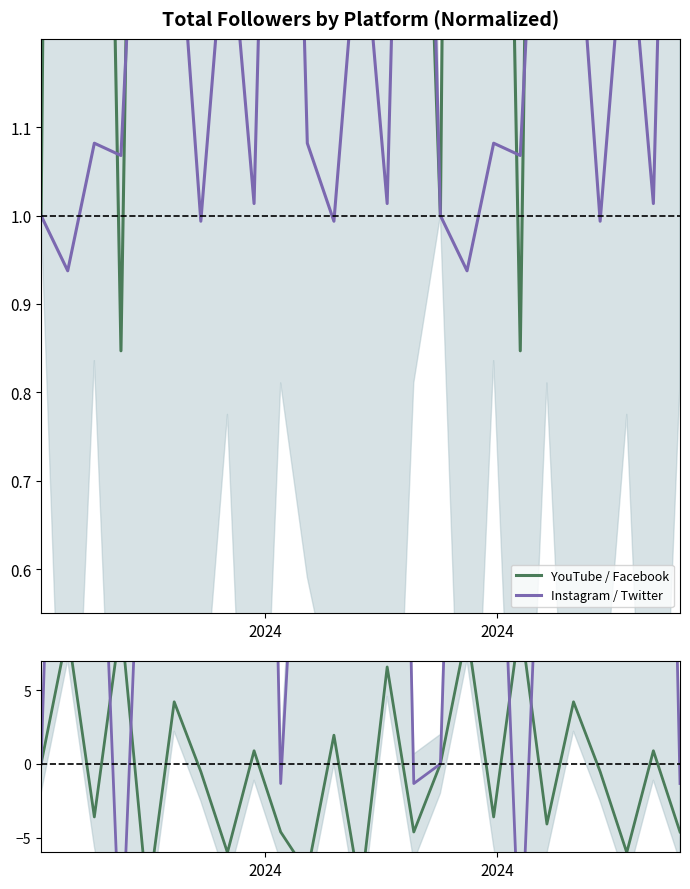

Reading right to left, what are all the values shown in this chart?

YouTube / Facebook: 1.9	5.2	3.8	4.1	3.2	3.0	0.8	2.5	4.2	1.0	1.9	5.5	3.7	4.2	2.3	1.9	5.2	3.8	4.1	3.2	2.7	0.8	2.5	4.2	1.0
Instagram / Twitter: 2.2	1.0	1.4	1.0	1.4	1.7	1.1	1.1	0.9	1.0	2.2	1.0	1.4	1.0	1.1	2.2	1.0	1.4	1.0	1.4	1.7	1.1	1.1	0.9	1.0
YT-IG diff (x10): -4.6	0.9	-6.0	-0.5	4.2	-4.1	9.7	-3.6	9.0	0.0	-4.6	6.6	-8.8	1.9	-7.4	-4.6	0.9	-6.0	-0.5	4.2	-9.3	9.7	-3.6	9.0	0.0
FB-TW diff (x10): -1.3	82.4	55.7	63.1	32.5	30.1	-14.2	31.4	56.9	0.0	-1.3	82.4	55.7	63.1	31.4	-1.3	82.4	55.7	63.1	32.5	30.1	-14.2	31.4	56.9	0.0